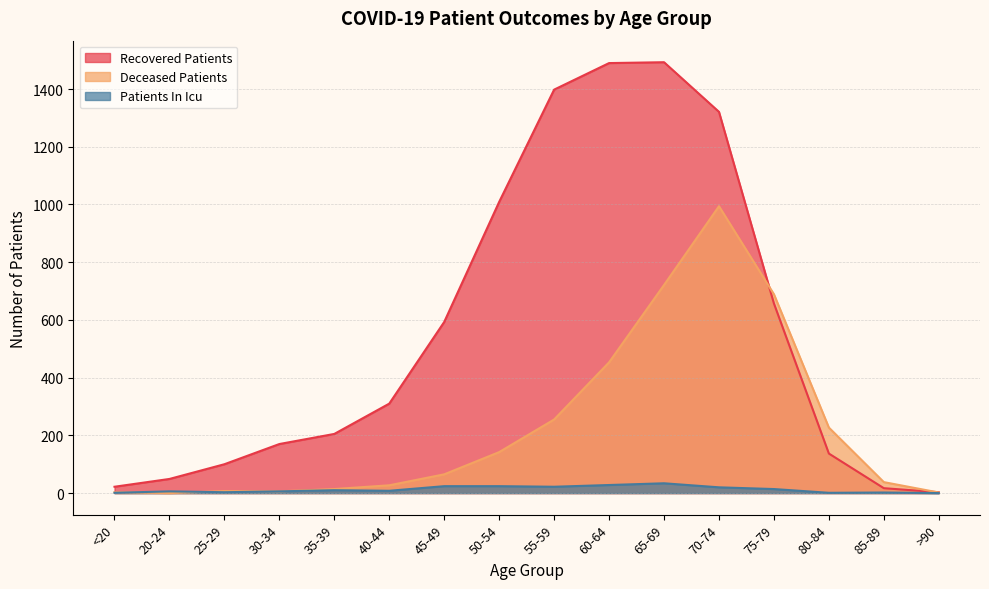

Rank the categories by recovered_patients value from lowest to highest.

>90, 85-89, <20, 20-24, 25-29, 80-84, 30-34, 35-39, 40-44, 45-49, 75-79, 50-54, 70-74, 55-59, 60-64, 65-69